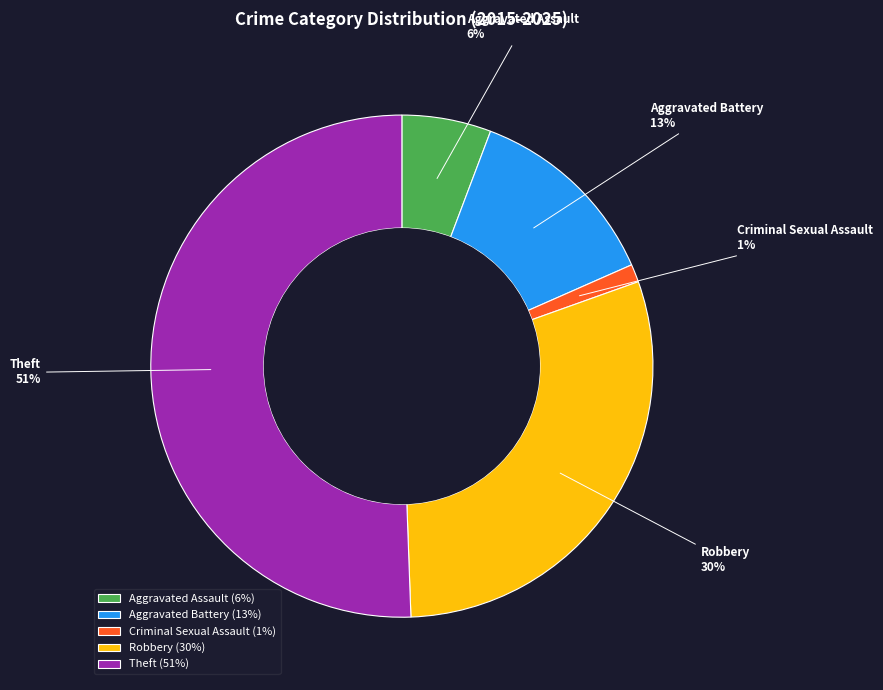

Between Aggravated Battery and Theft, which is larger?

Theft